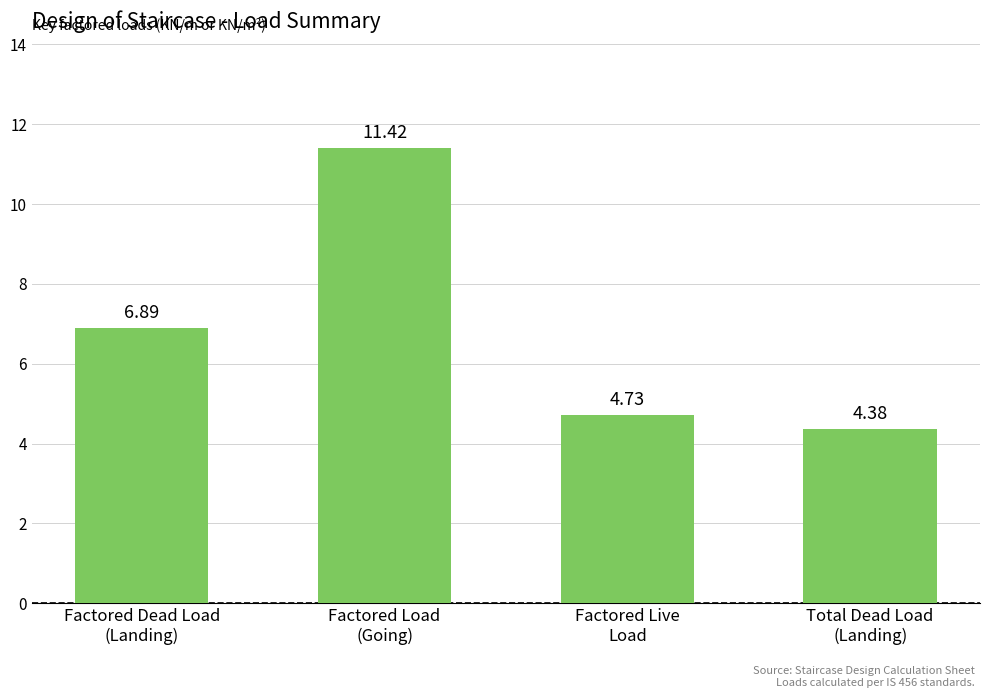

What is the label of the 2nd bar from the left?

Factored Load
(Going)